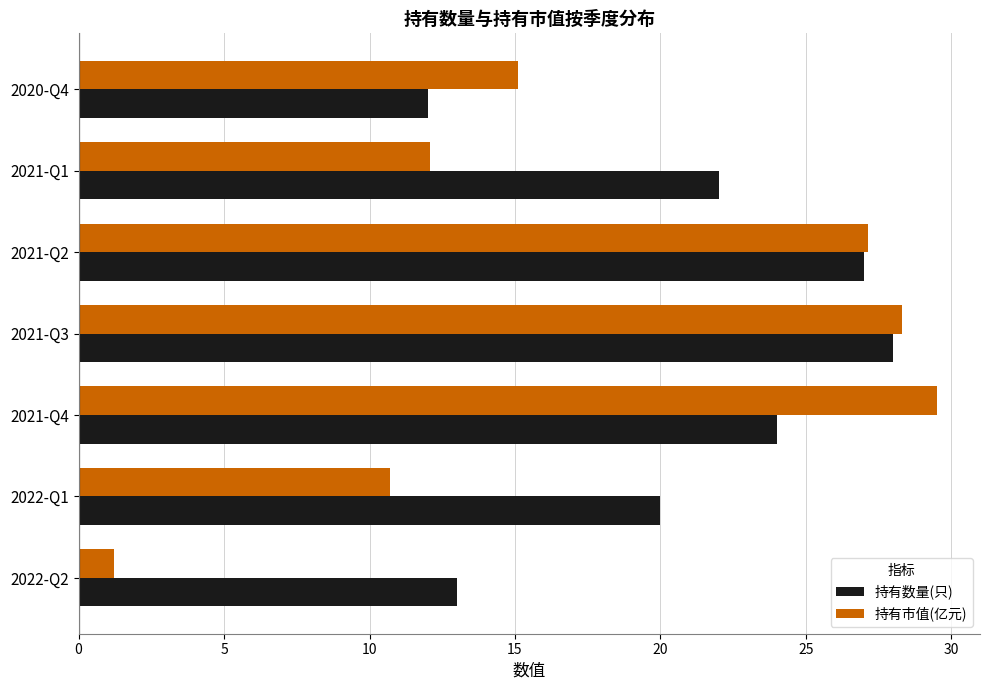

Rank the series by their maximum value, from lowest to highest.

持有数量(只), 持有市值(亿元)